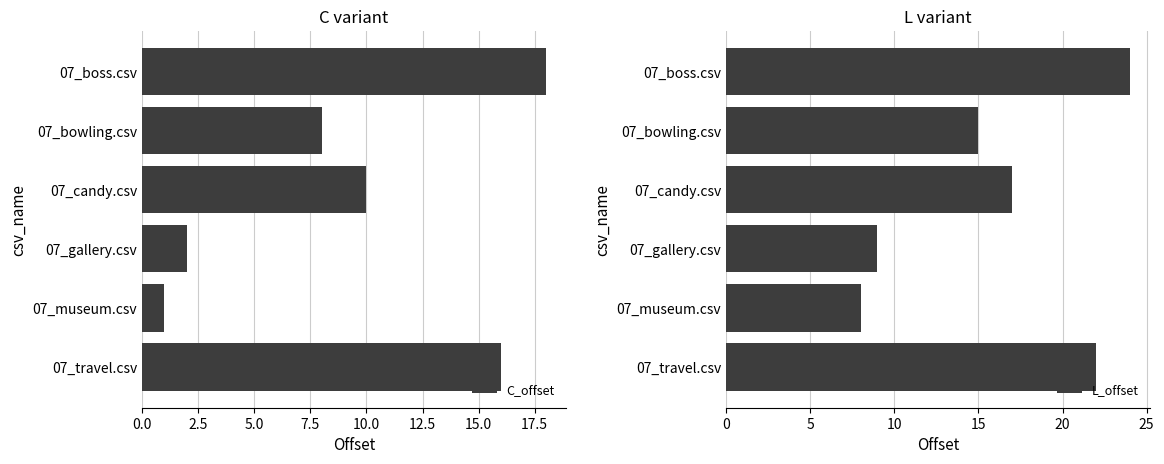

How many values in the L_offset series are below 17?

3